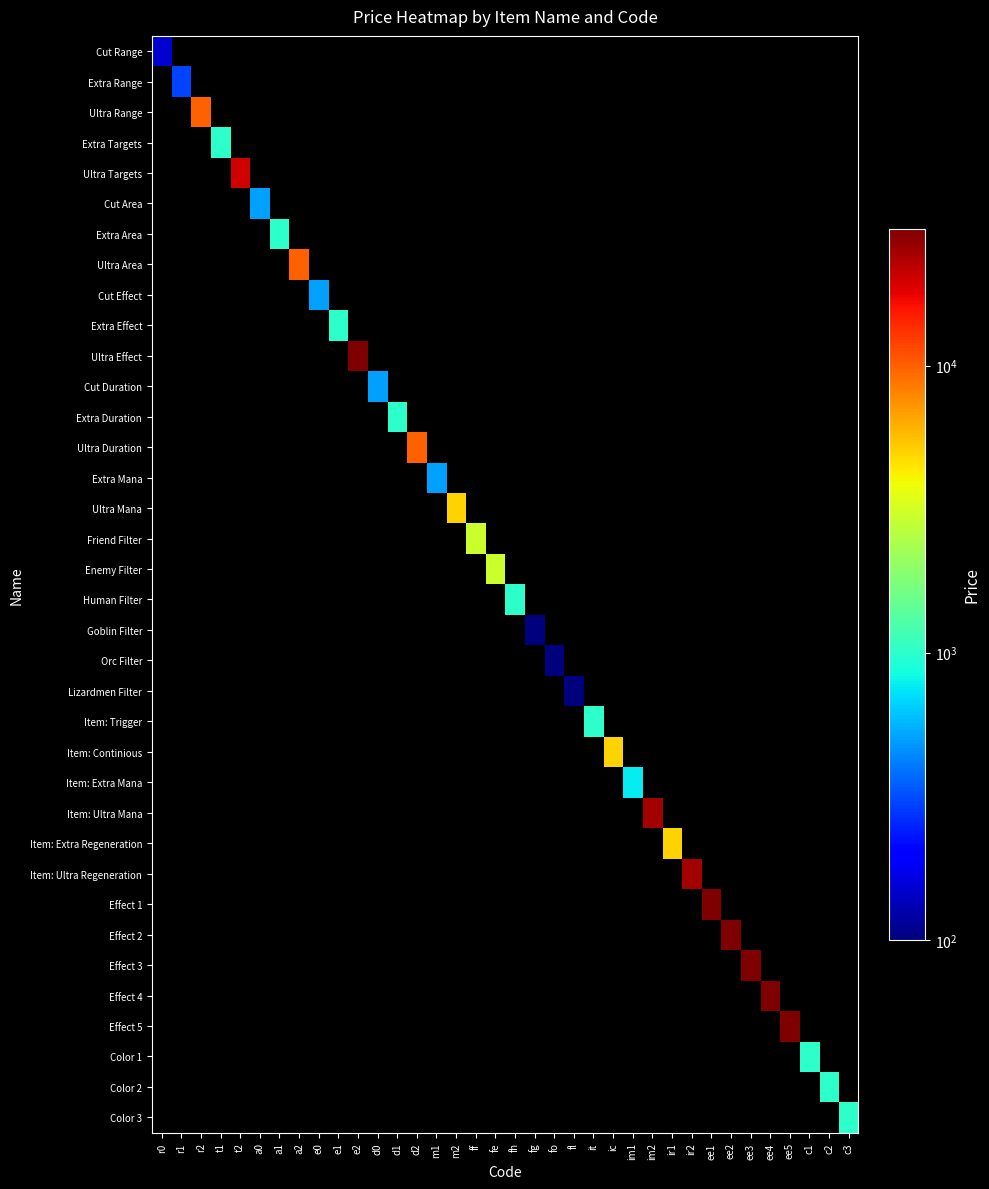

What is the difference between the highest and lowest values at fg?

100